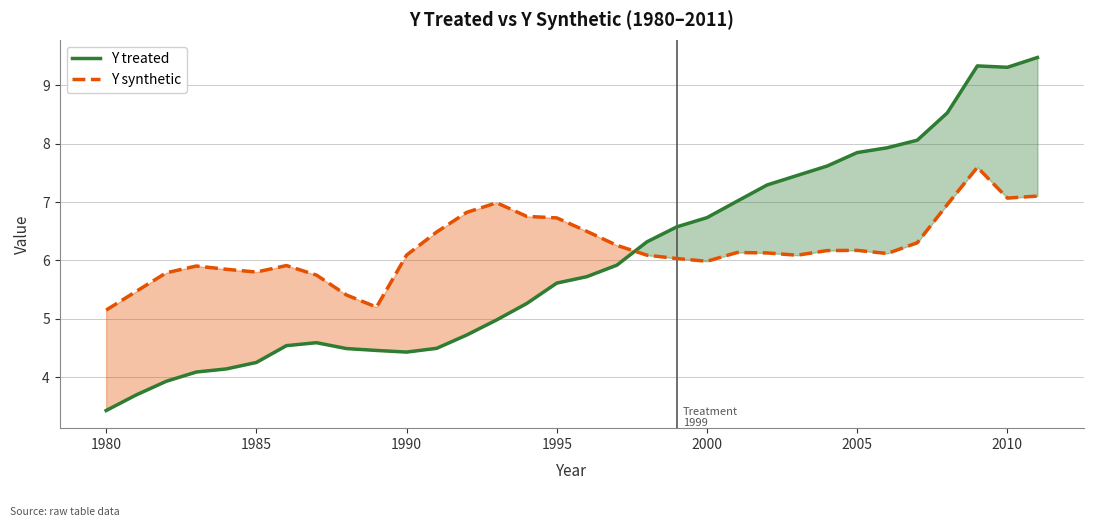

Read the Y treated value at 2010.

9.3